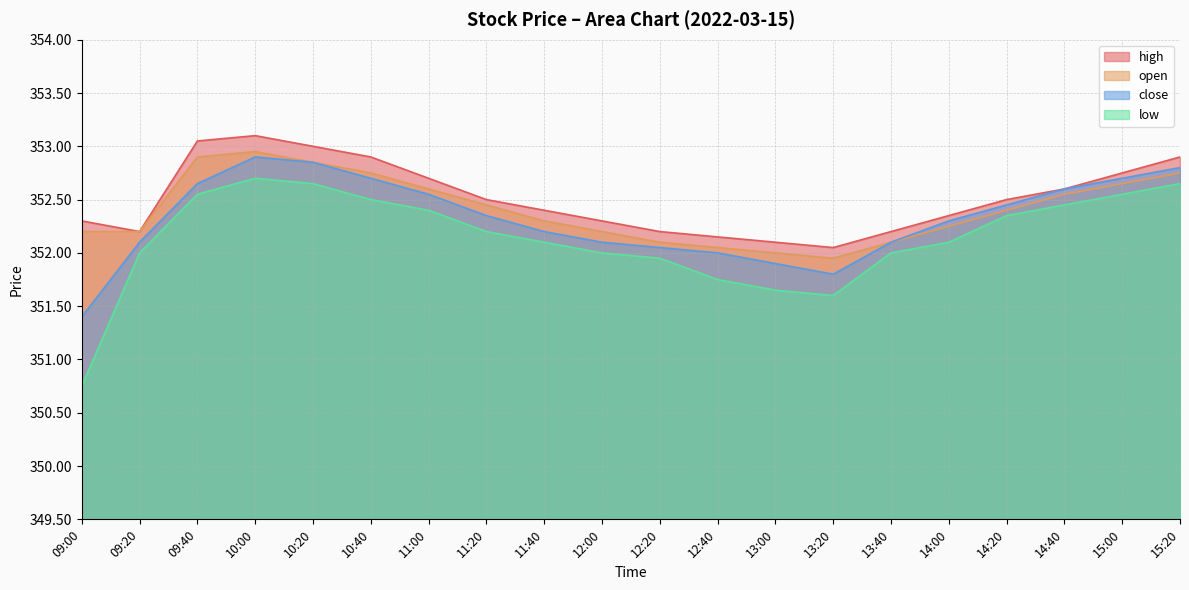

Count the number of data series in this chart.

4